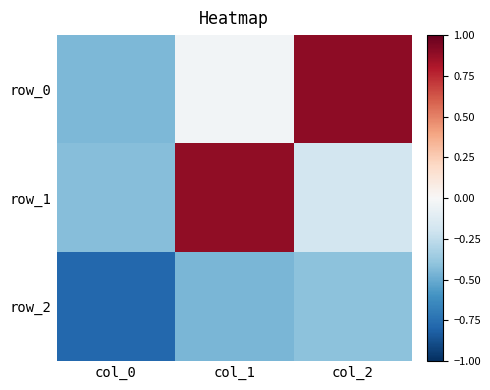

What is the difference between the maximum and second lowest values in the row_2 series?

0.1